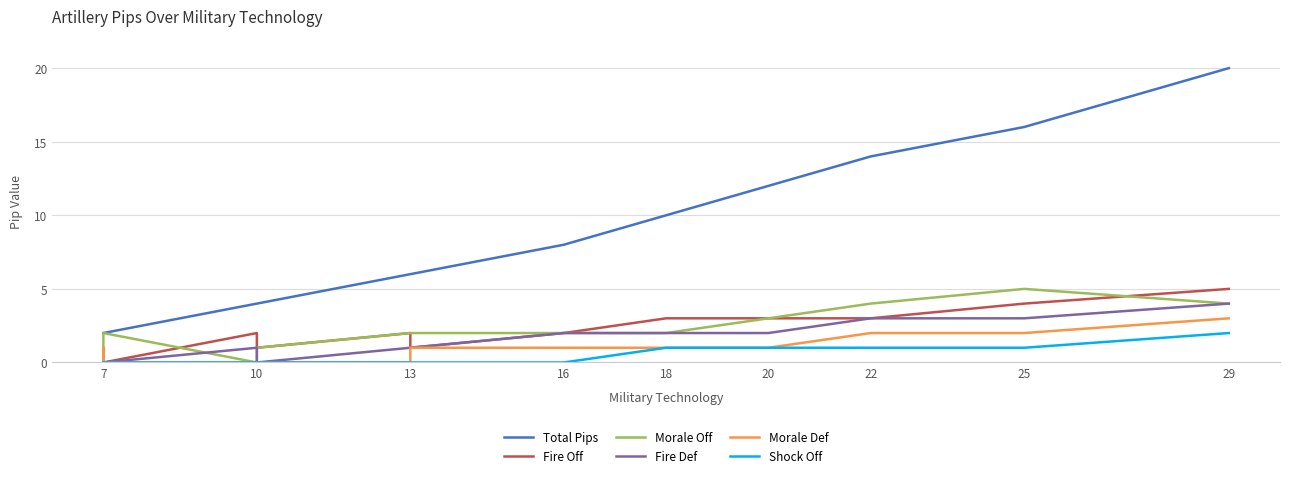

How many lines are shown in the chart?

6